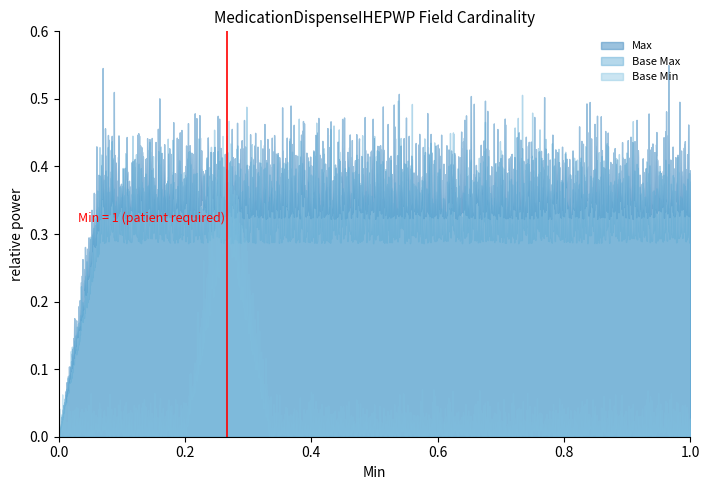

At which label does Base Min reach its peak?

1